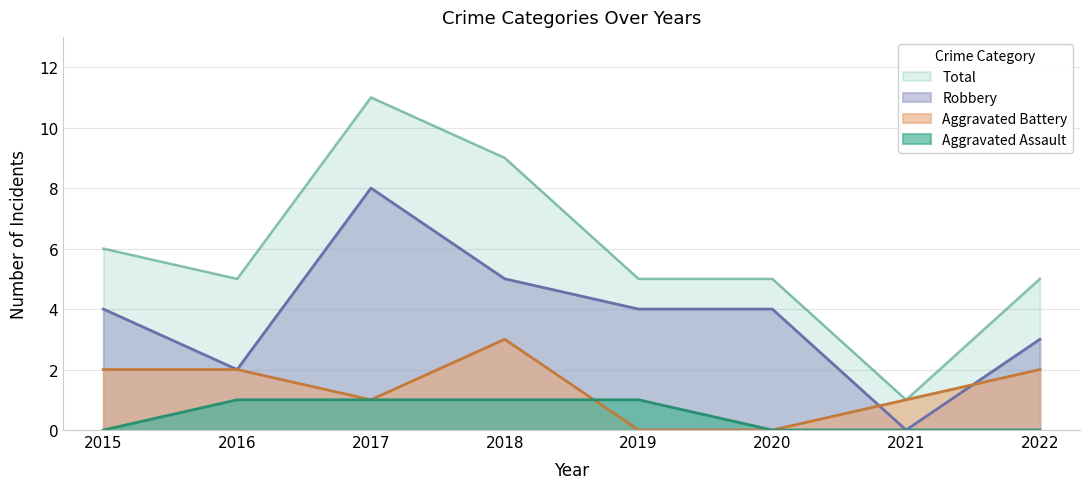

Is the value of Total at 2015 greater than the value of Aggravated Battery at 2015?

Yes